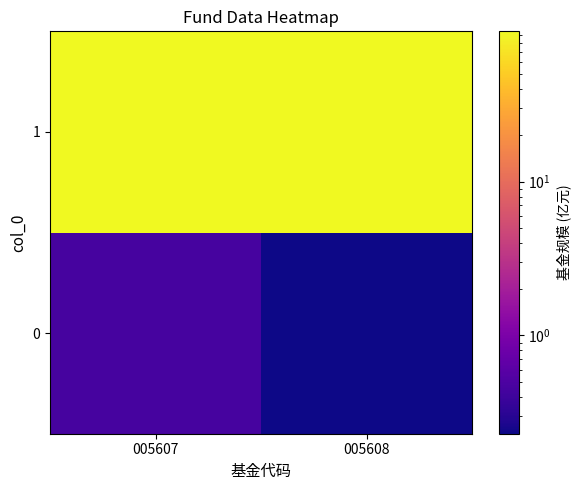

Rank the series by their maximum value, from highest to lowest.

1, 0